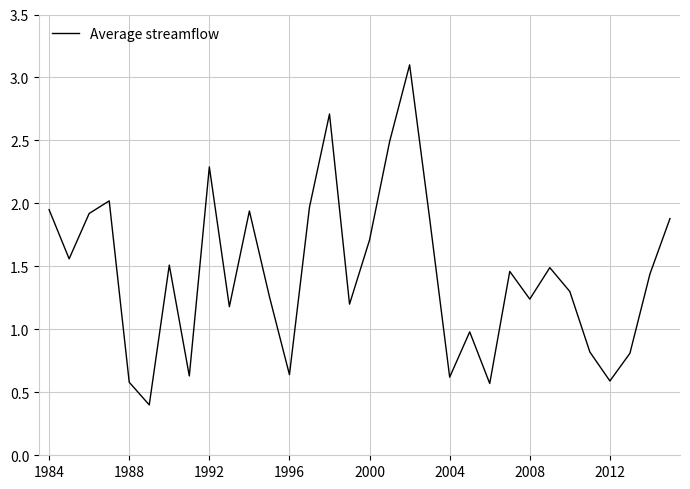

Count the number of values greater than 1.

22